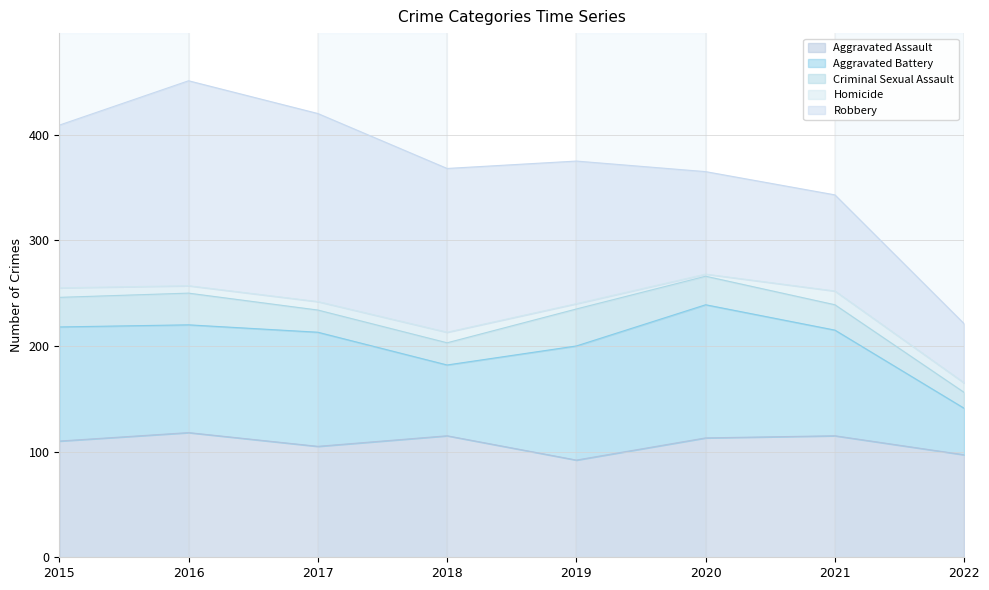

In Aggravated Battery, how many points are higher than both neighbors (excluding endpoints)?

2